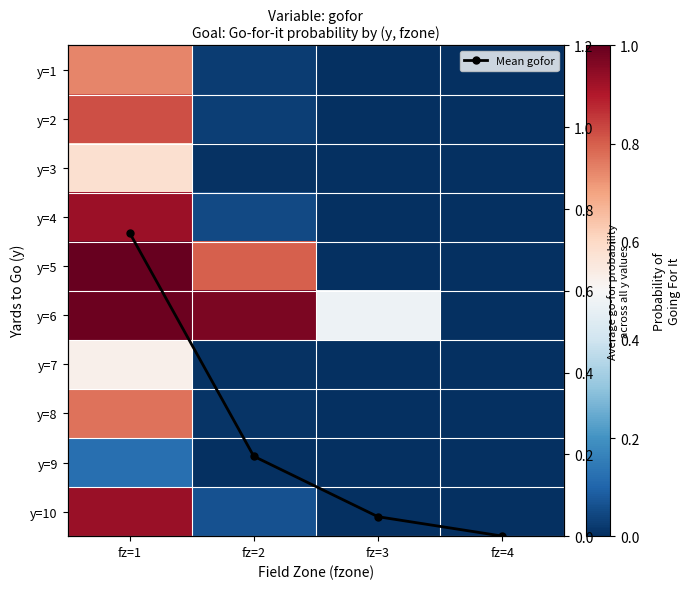

Which series has the largest total across all categories?

y=6